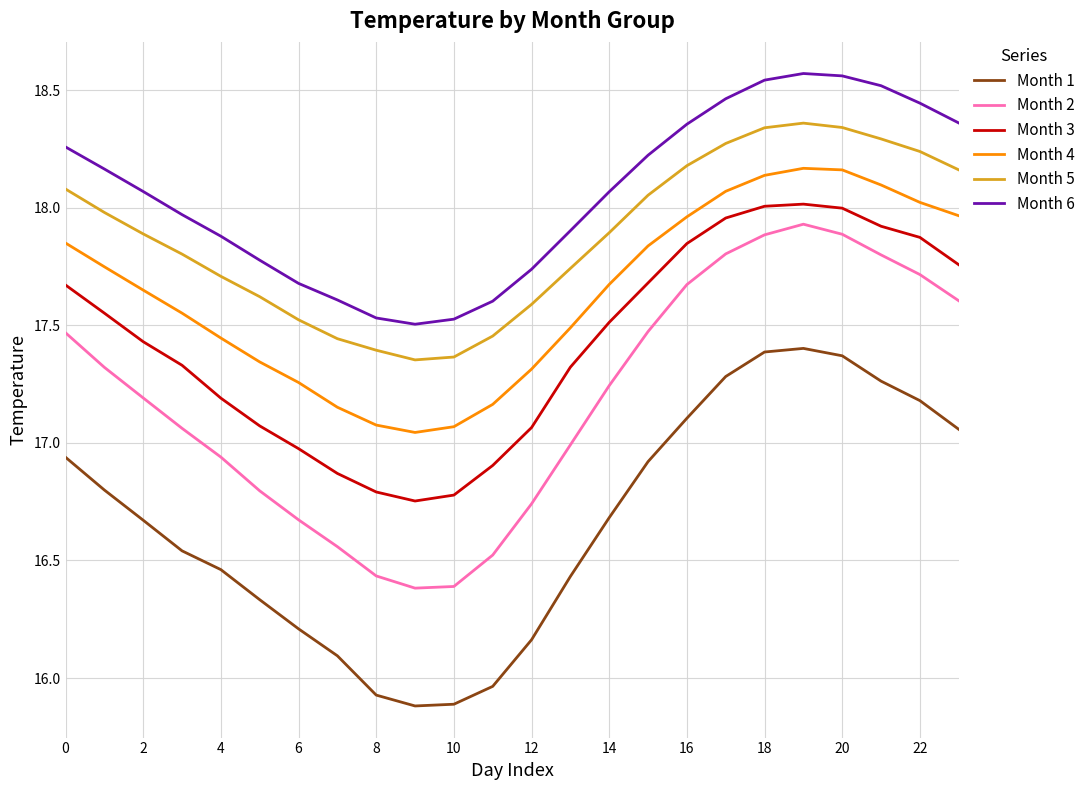

True or false: Month 5 and Month 3 cross at least once.

False